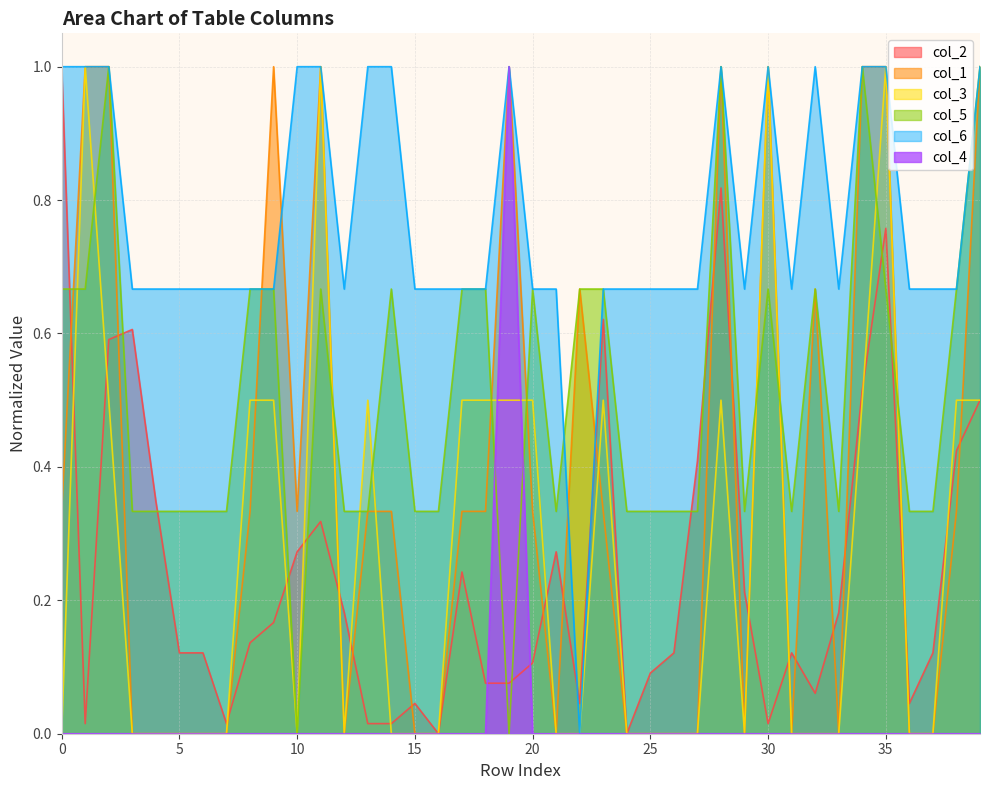

Does the chart have visible grid lines?

Yes